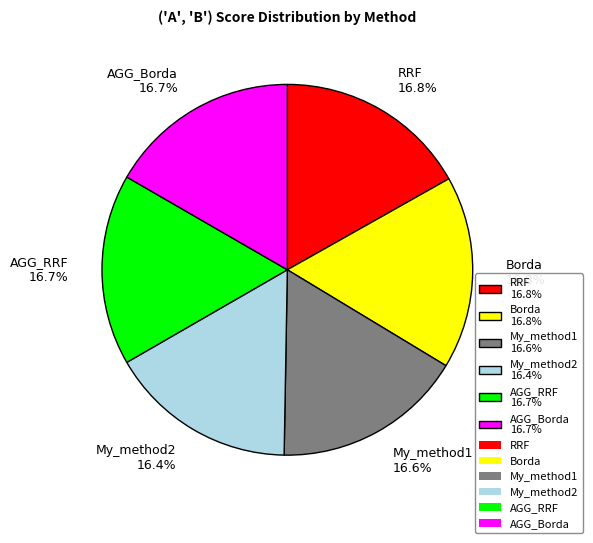

How many segments does this pie chart have?

6